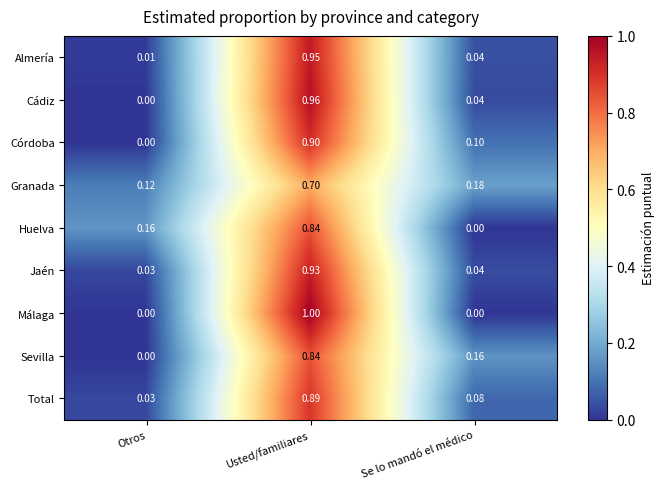

At which label does Jaén reach its minimum?

Otros